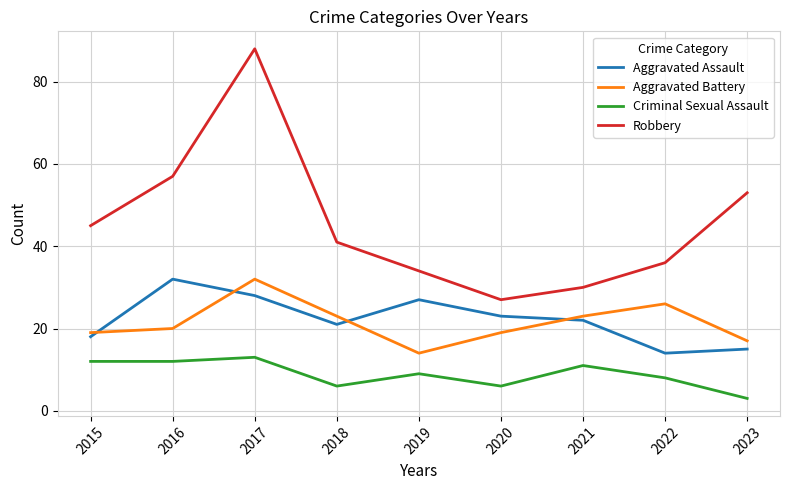

What is the difference between the maximum and minimum values in the Aggravated Assault series?

18